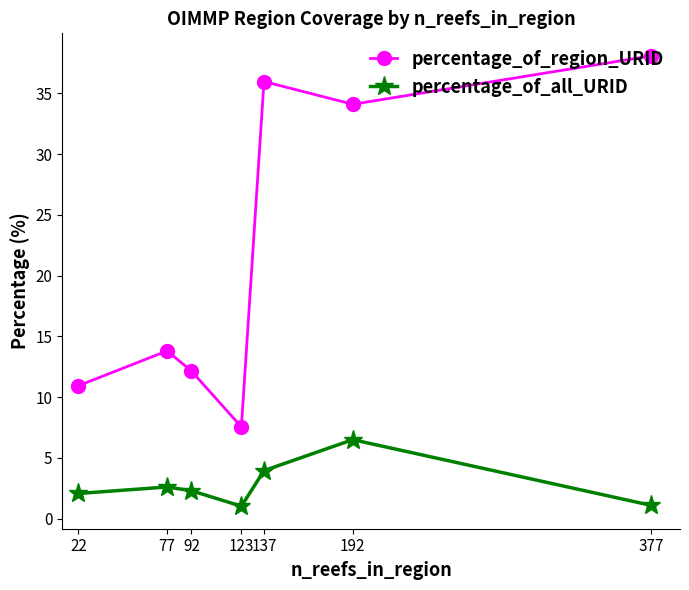

What is the value of the percentage_of_all_URID point at the 1st from the left?

2.1